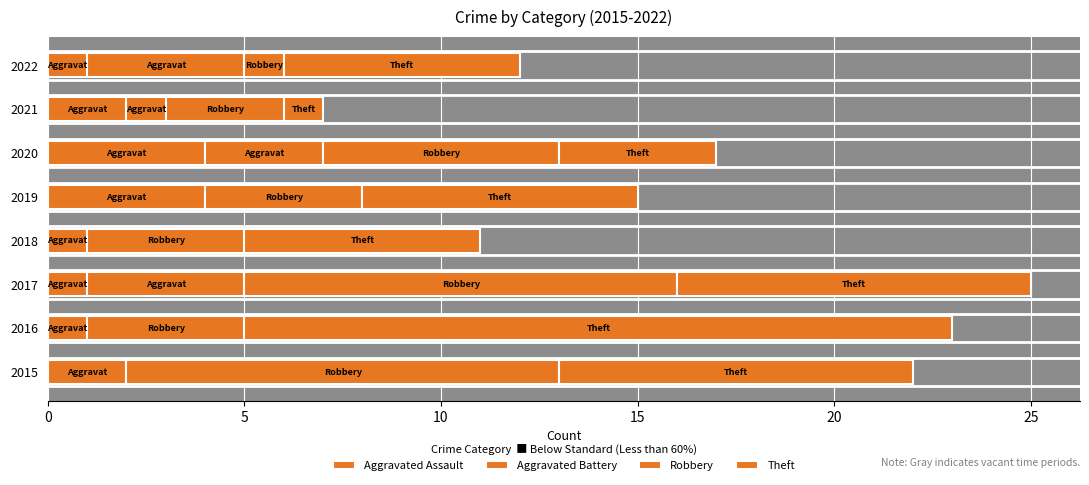

How many distinct data groups are displayed?

4